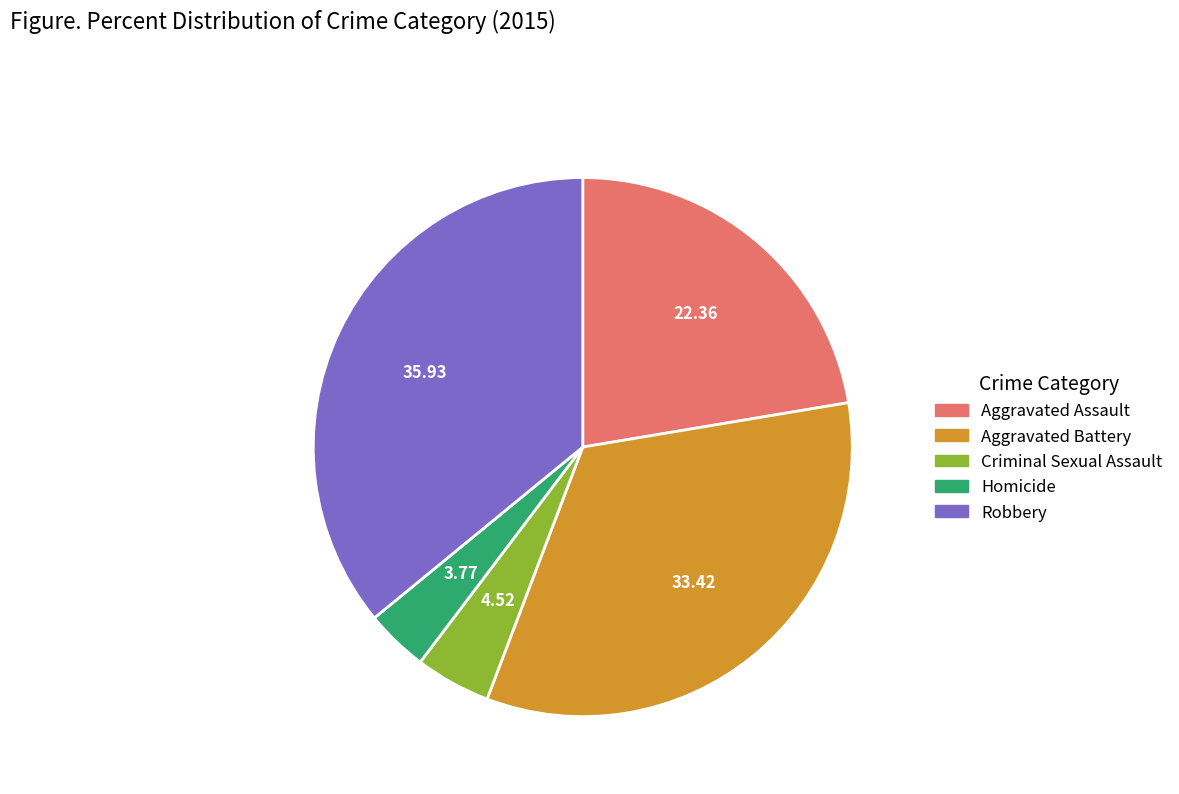

Approximately how many times larger is the value at Robbery compared to Homicide?

9.5